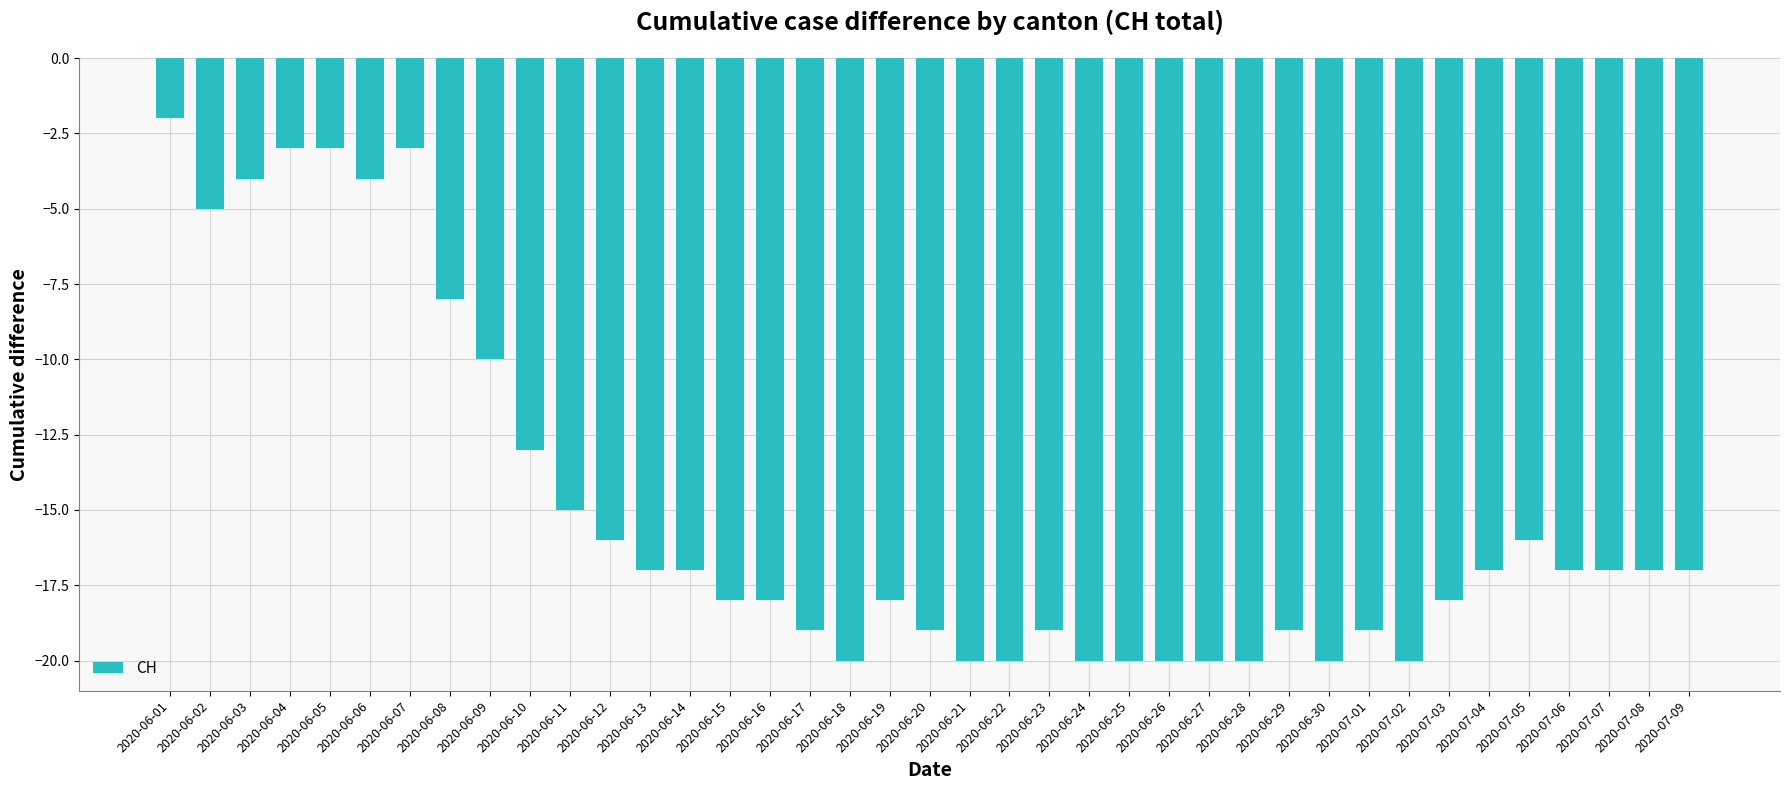

What is the minimum value shown in the chart?

-20